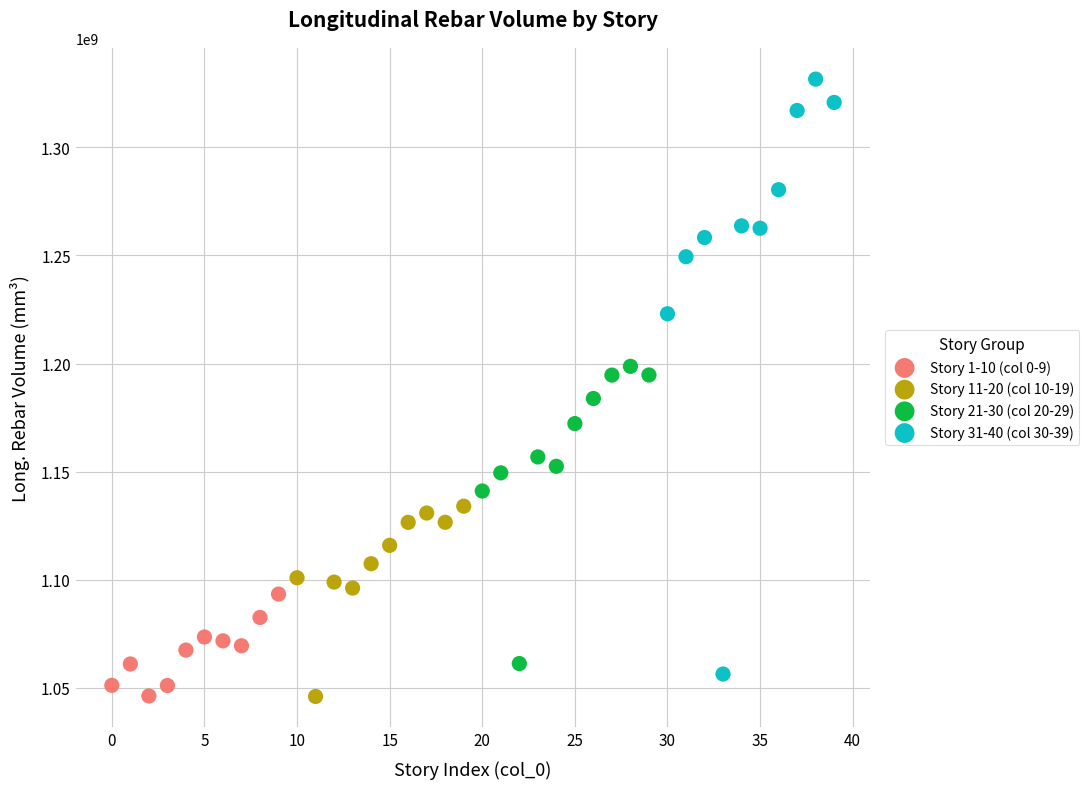

What are all the series names shown in the legend?

Story 1-10 (col 0-9), Story 11-20 (col 10-19), Story 21-30 (col 20-29), Story 31-40 (col 30-39)